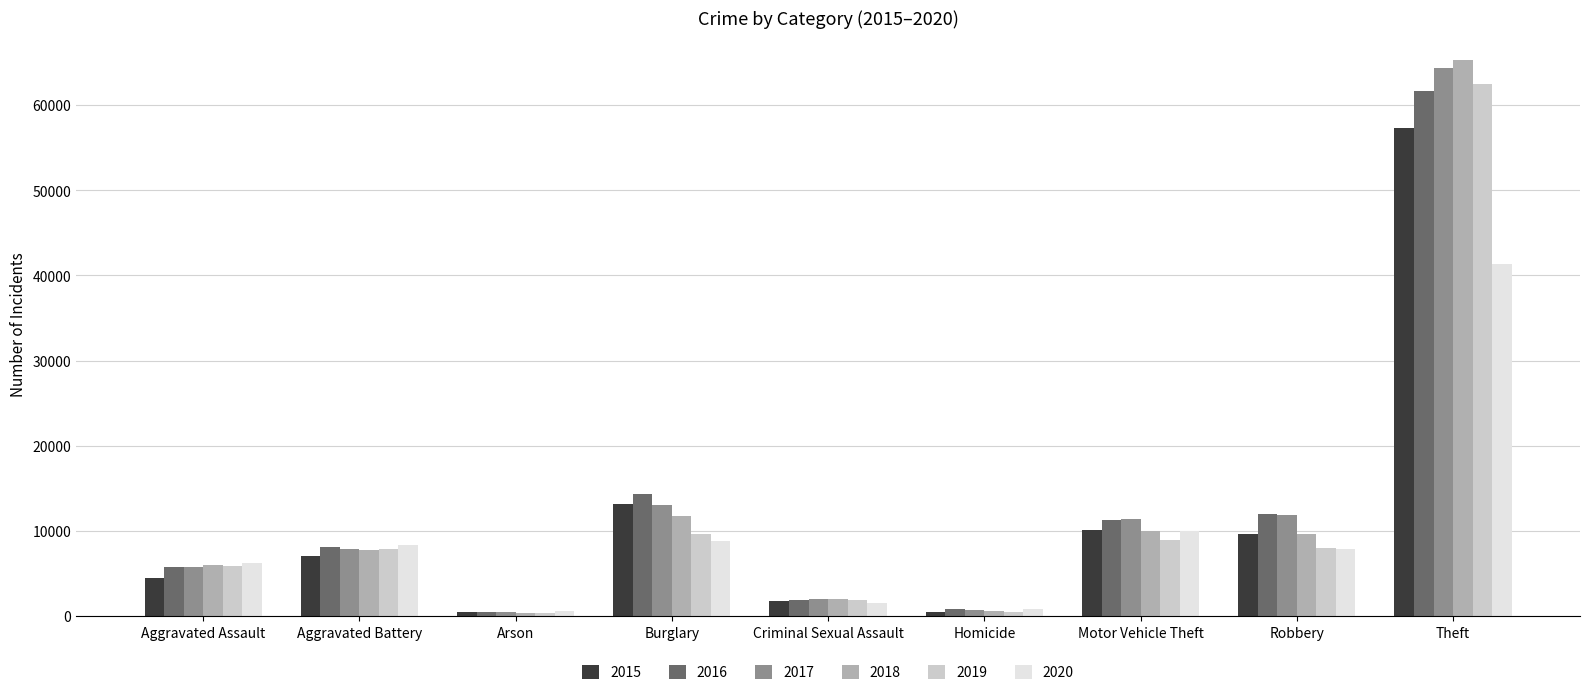

What is the maximum value shown in the chart?

65290